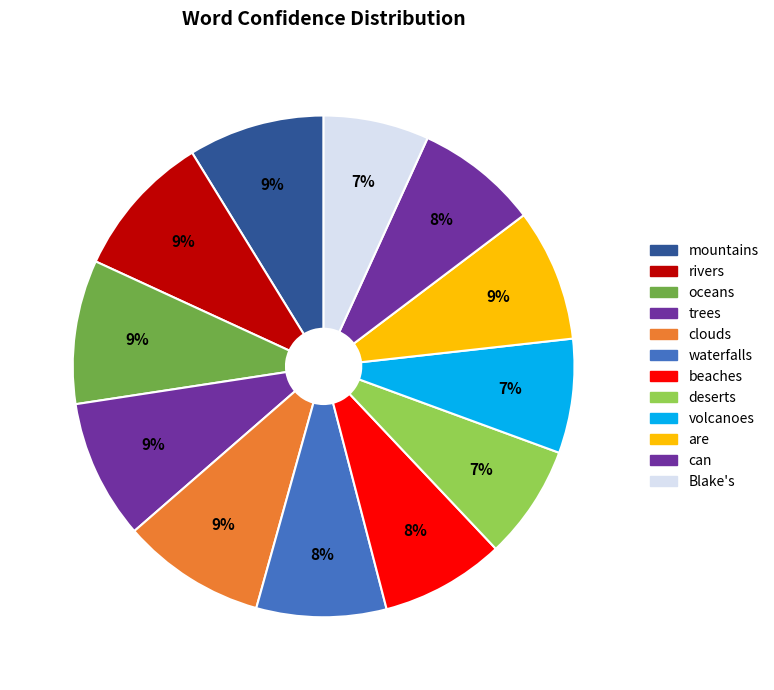

Rank the categories by value from lowest to highest.

Blake's, deserts, volcanoes, can, beaches, waterfalls, are, mountains, trees, oceans, clouds, rivers